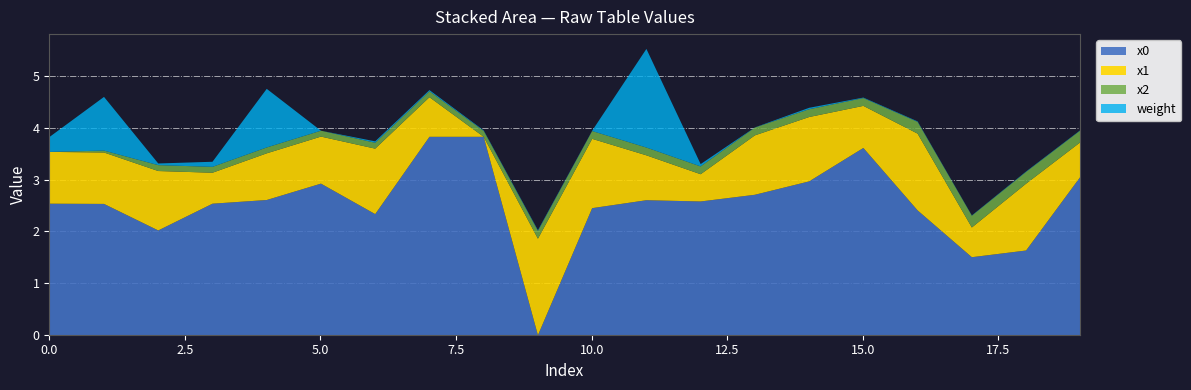

Does the chart display data point markers on the line(s)?

No